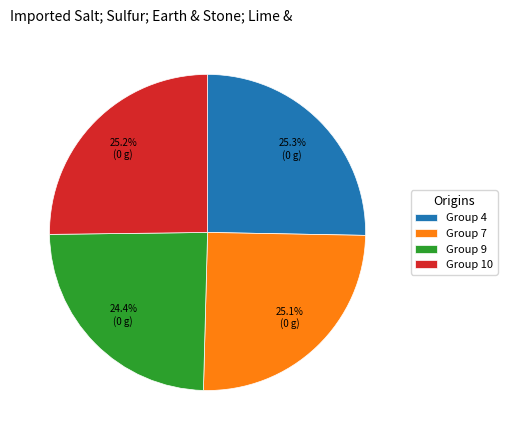

To the nearest percent, what is the difference between the largest and smallest slice percentages?

1%